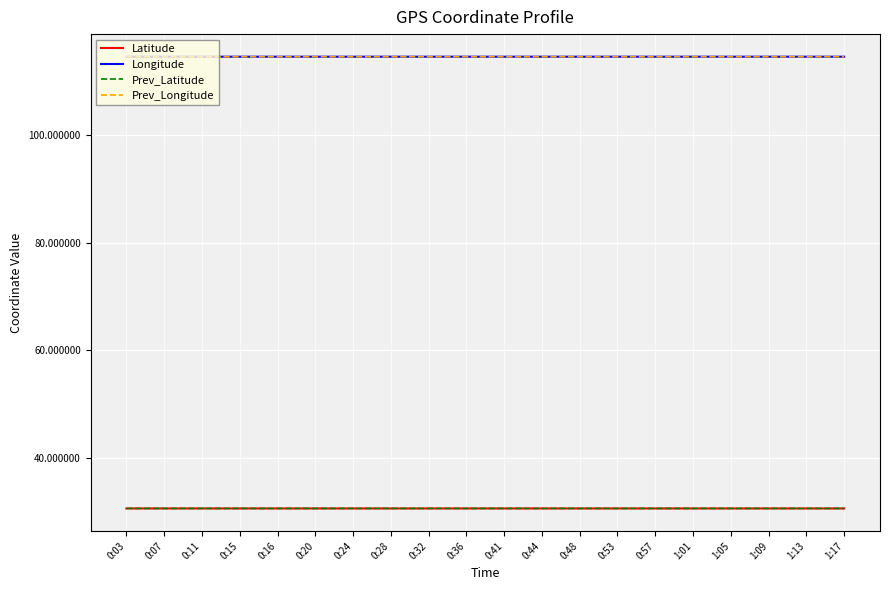

Reading left to right, transcribe all the data shown in this chart.

Latitude: 30.7	30.7	30.7	30.7	30.7	30.7	30.7	30.7	30.7	30.7	30.7	30.7	30.7	30.7	30.7	30.7	30.7	30.7	30.7	30.7
Longitude: 114.5	114.5	114.5	114.5	114.5	114.5	114.5	114.5	114.5	114.5	114.5	114.5	114.5	114.5	114.5	114.5	114.5	114.5	114.5	114.5
Prev_Latitude: 30.7	30.7	30.7	30.7	30.7	30.7	30.7	30.7	30.7	30.7	30.7	30.7	30.7	30.7	30.7	30.7	30.7	30.7	30.7	30.7
Prev_Longitude: 114.5	114.5	114.5	114.5	114.5	114.5	114.5	114.5	114.5	114.5	114.5	114.5	114.5	114.5	114.5	114.5	114.5	114.5	114.5	114.5